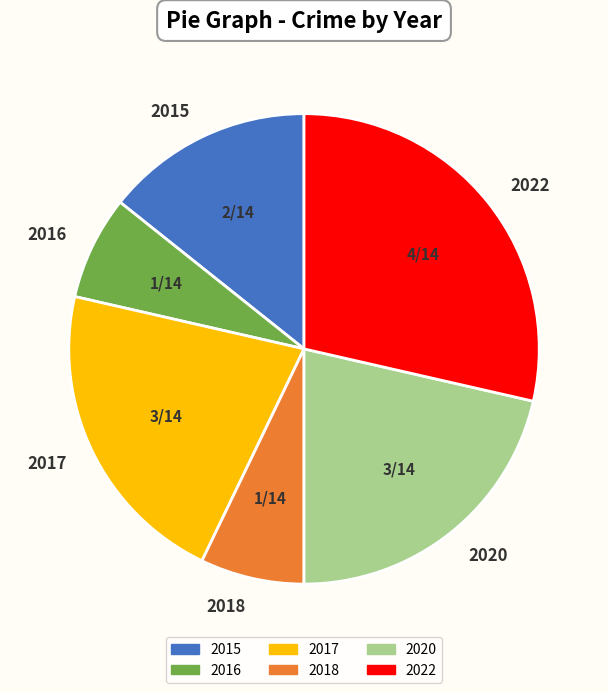

True or false: 2022 accounts for 29% of the total.

True